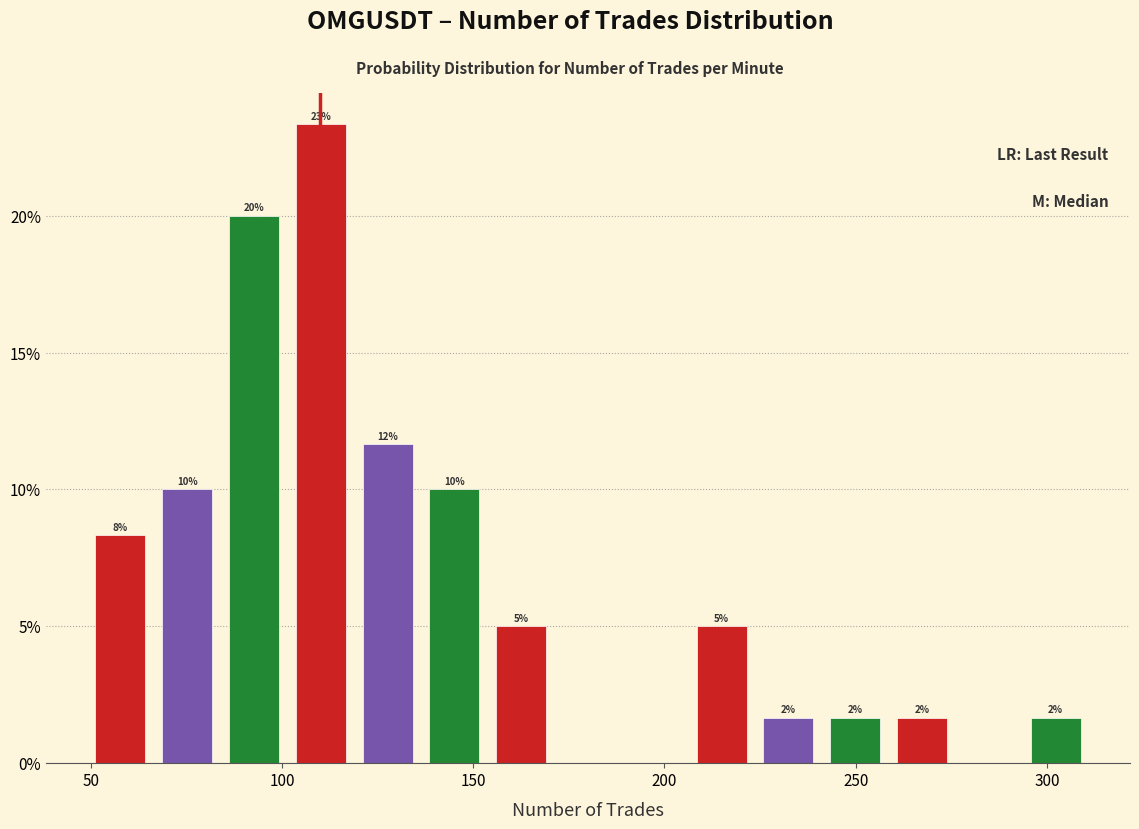

Around what value on the x-axis is the tallest bar? Give the approximate position of its centre, as read against the axis.

110